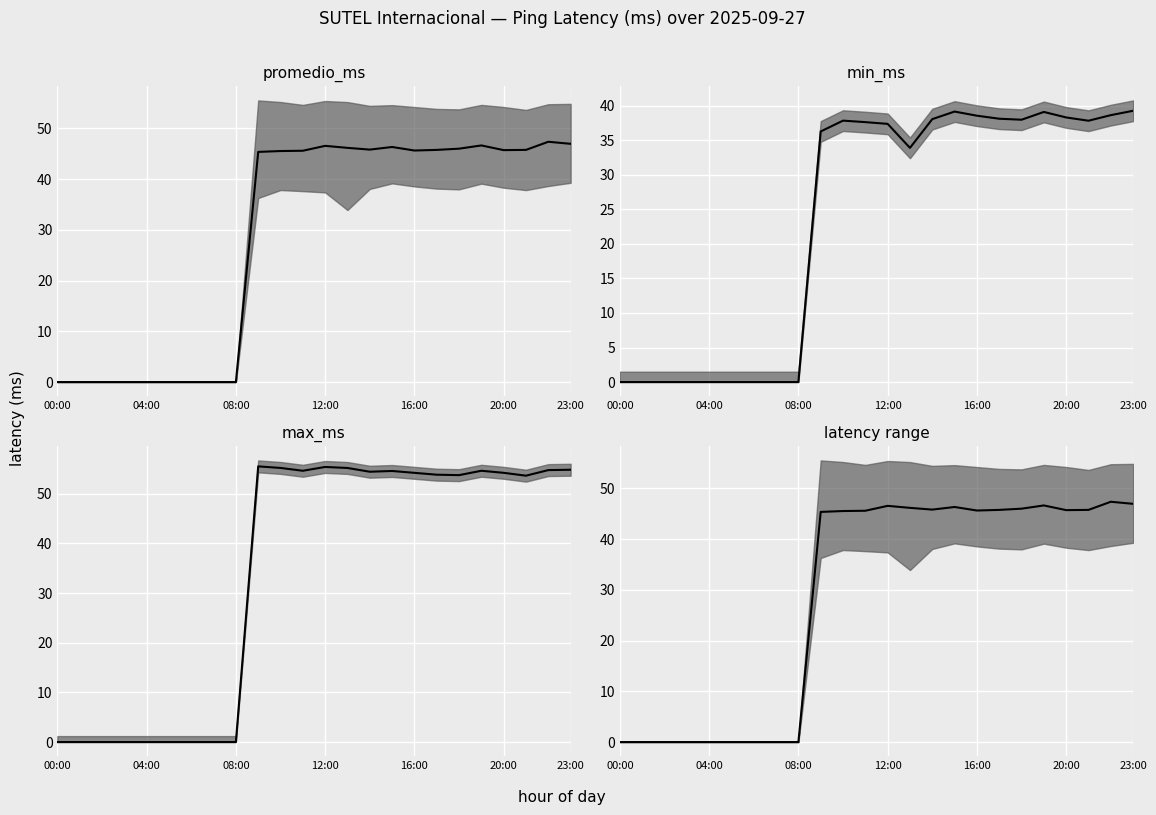

Which has a higher value, 00:00 or 10?

10